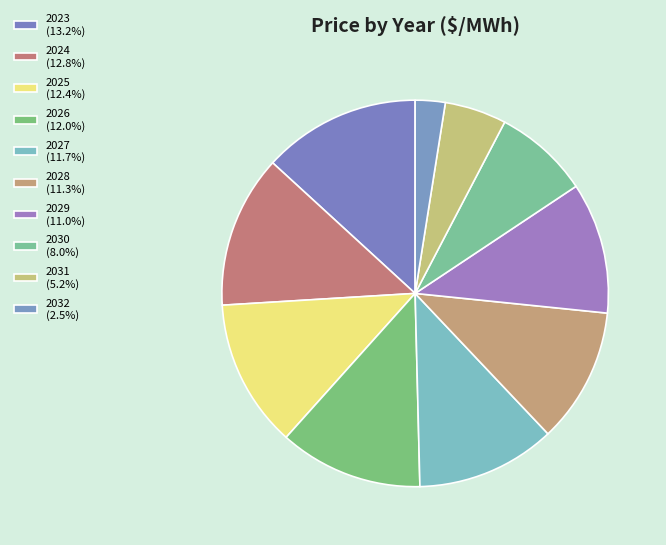

Which slice is the smallest?

2032